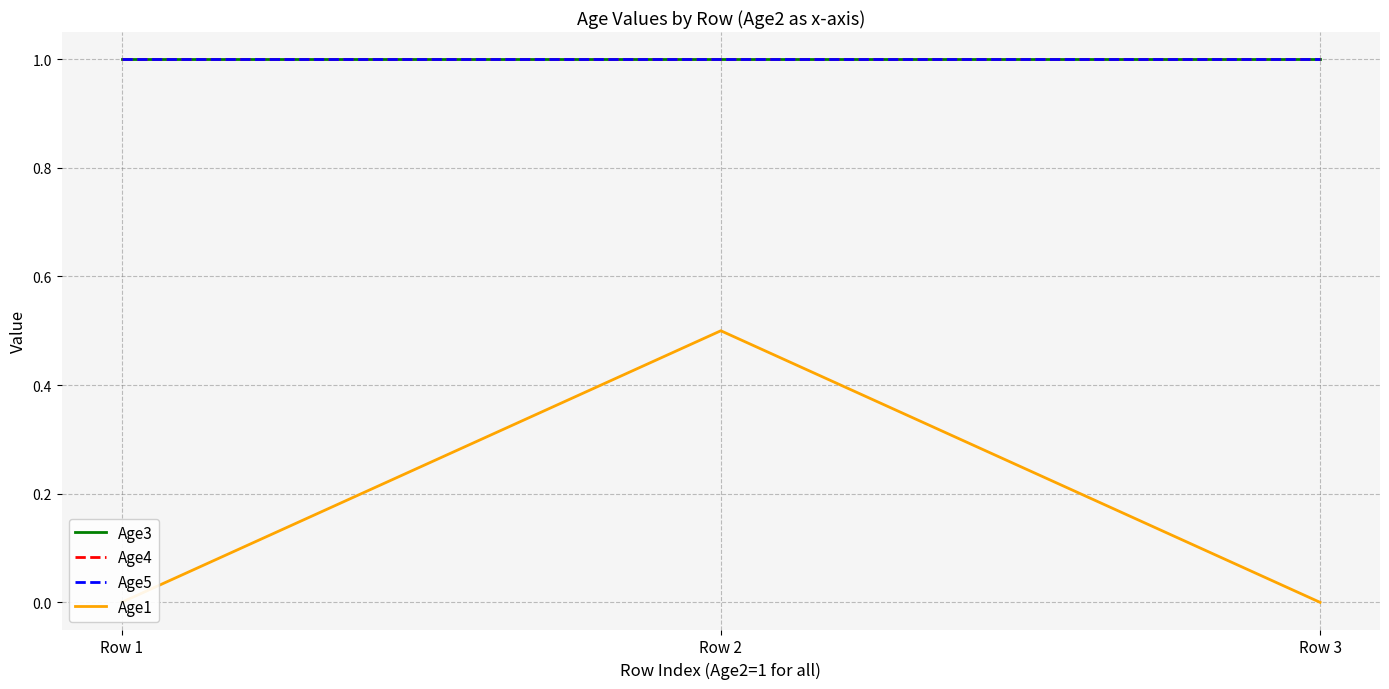

Which series has the widest spread of values?

Age1